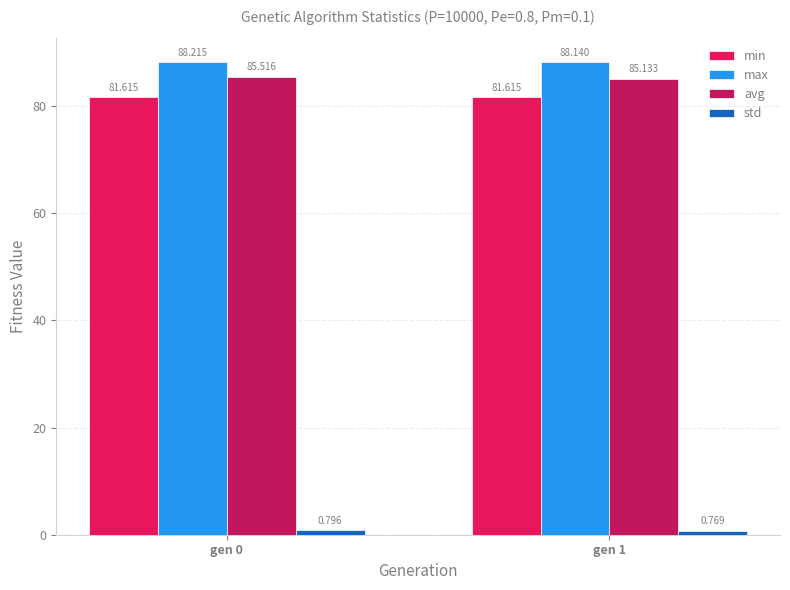

How many bars are there in each group?

4